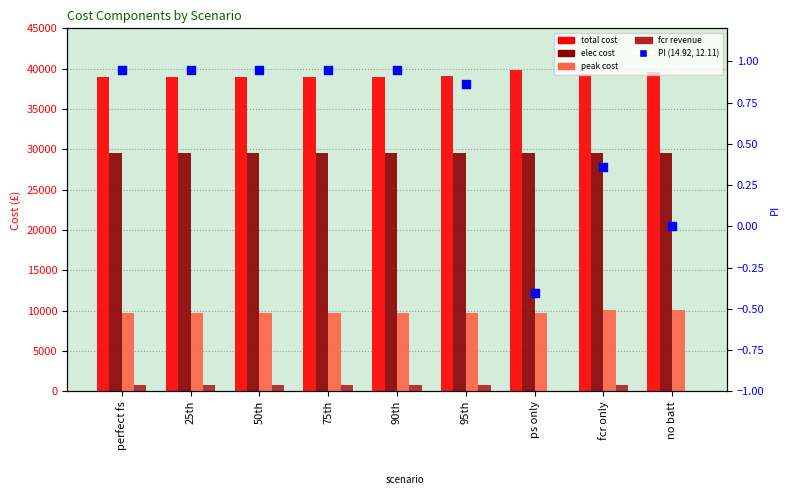

What are all the series names shown in the legend?

total cost, elec cost, peak cost, fcr revenue, PI (14.92, 12.11)